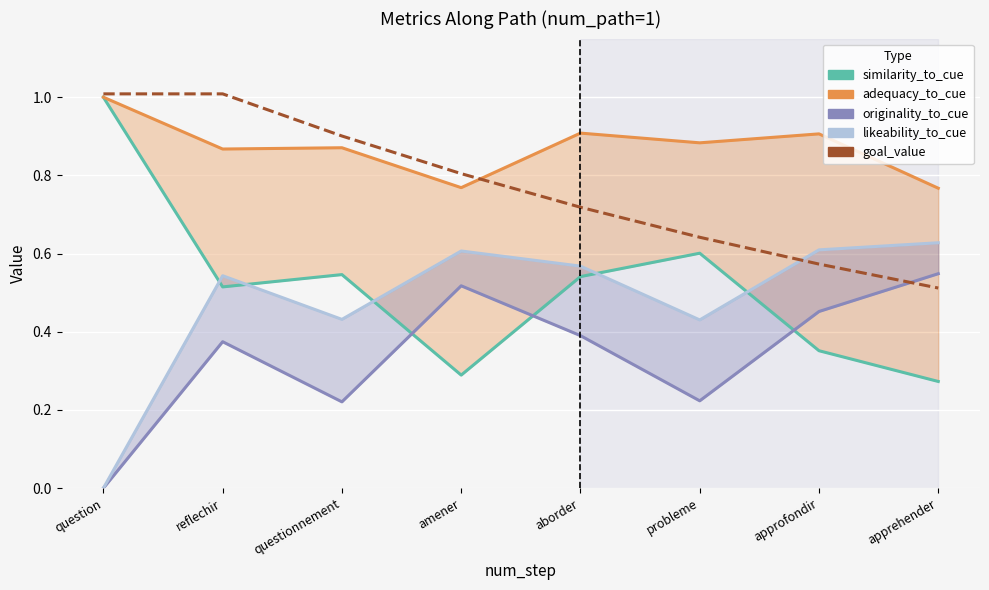

Which has a higher value, probleme or amener?

probleme